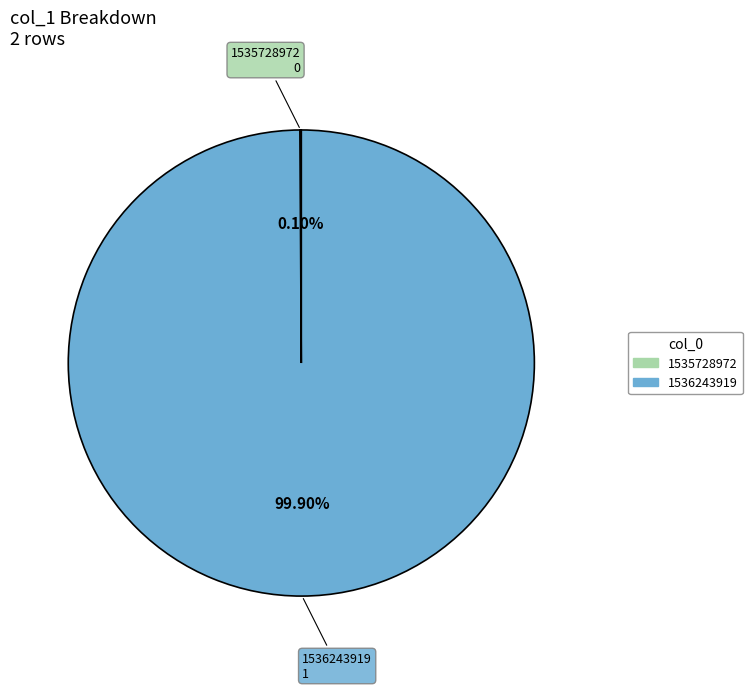

Is it true that 1536243919 is 100% of the pie?

True